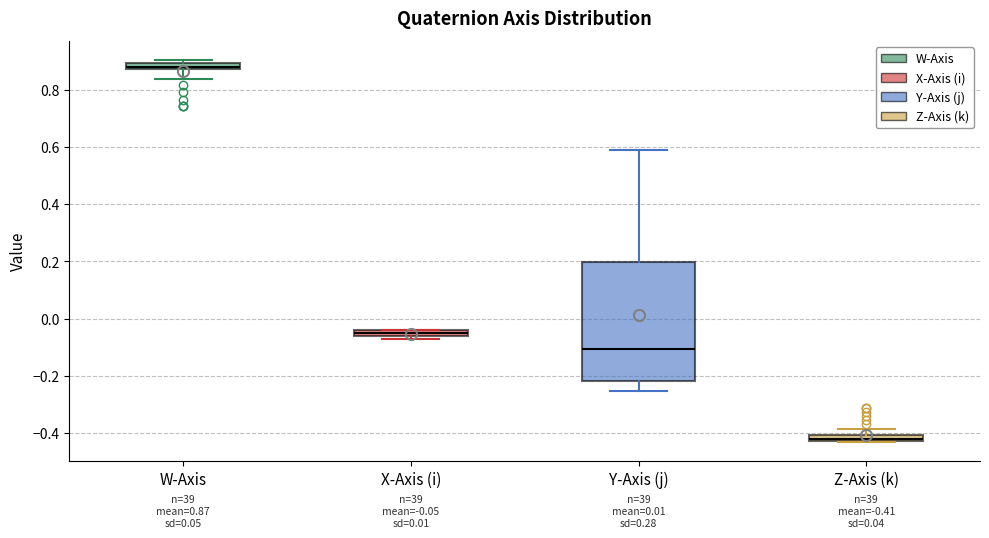

Which box is the tallest, from its lower edge to its upper edge?

Y-Axis (j)